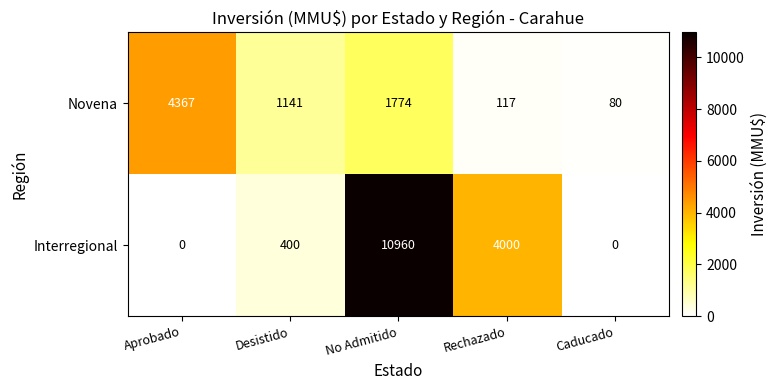

Reading left to right, what are all the values shown in this chart?

Novena: 4367	1141	1774	117	80
Interregional: 0	400	10960	4000	0